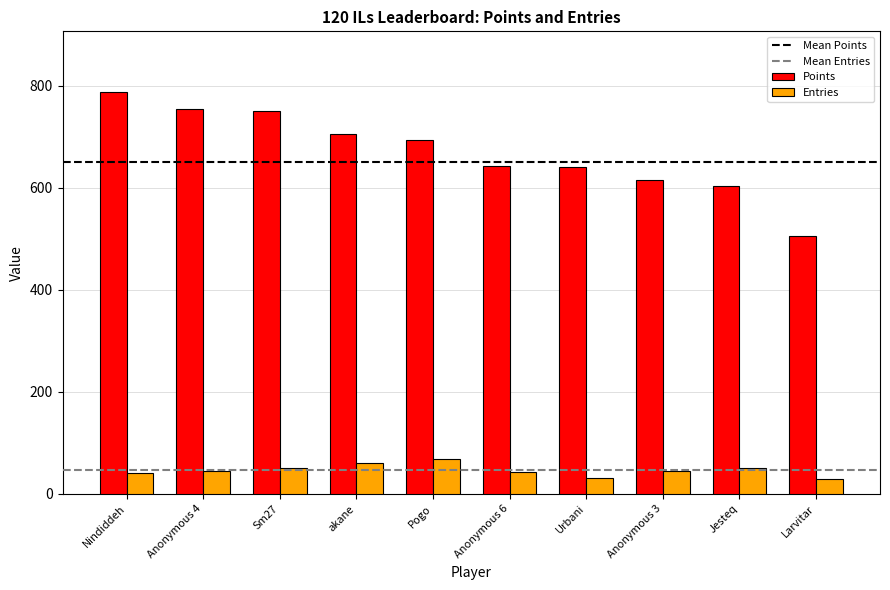

Is the value of Points at Nindiddeh greater than the value of Entries at Anonymous 6?

Yes